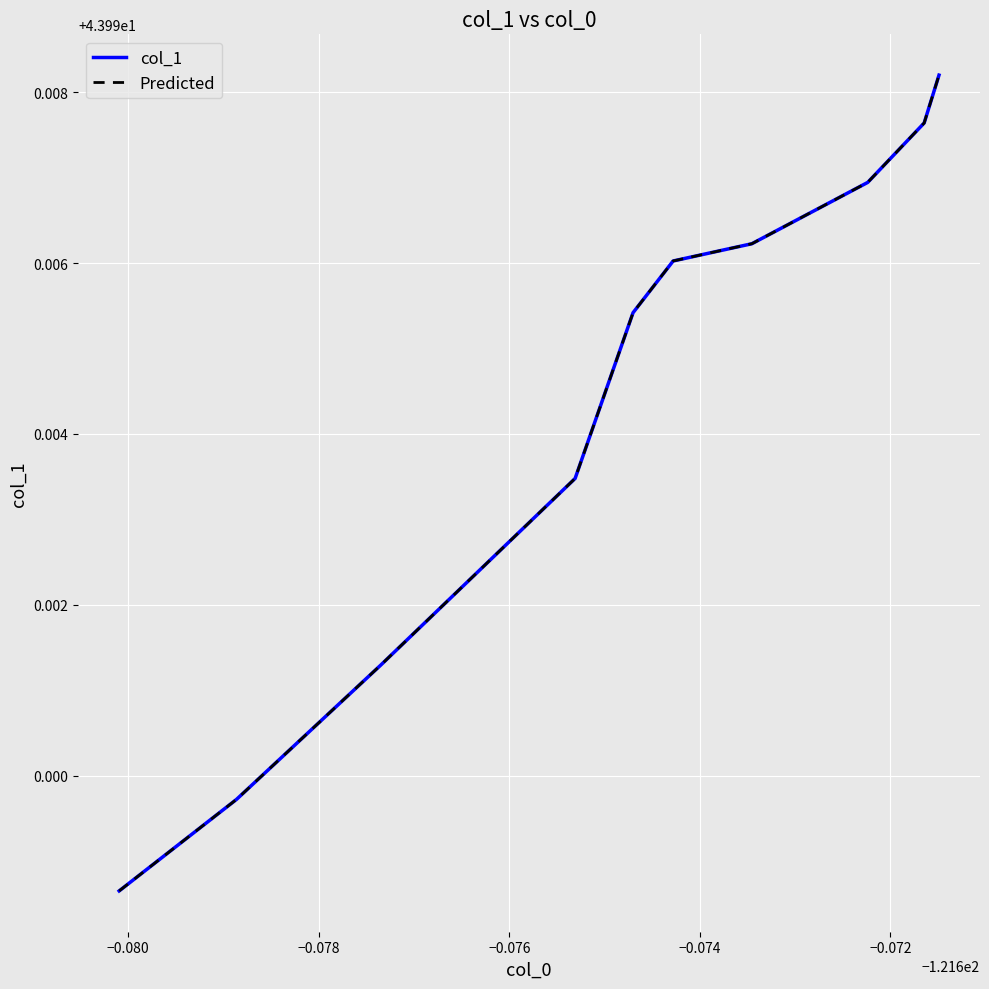

Is this an area chart (filled region under the line)?

No